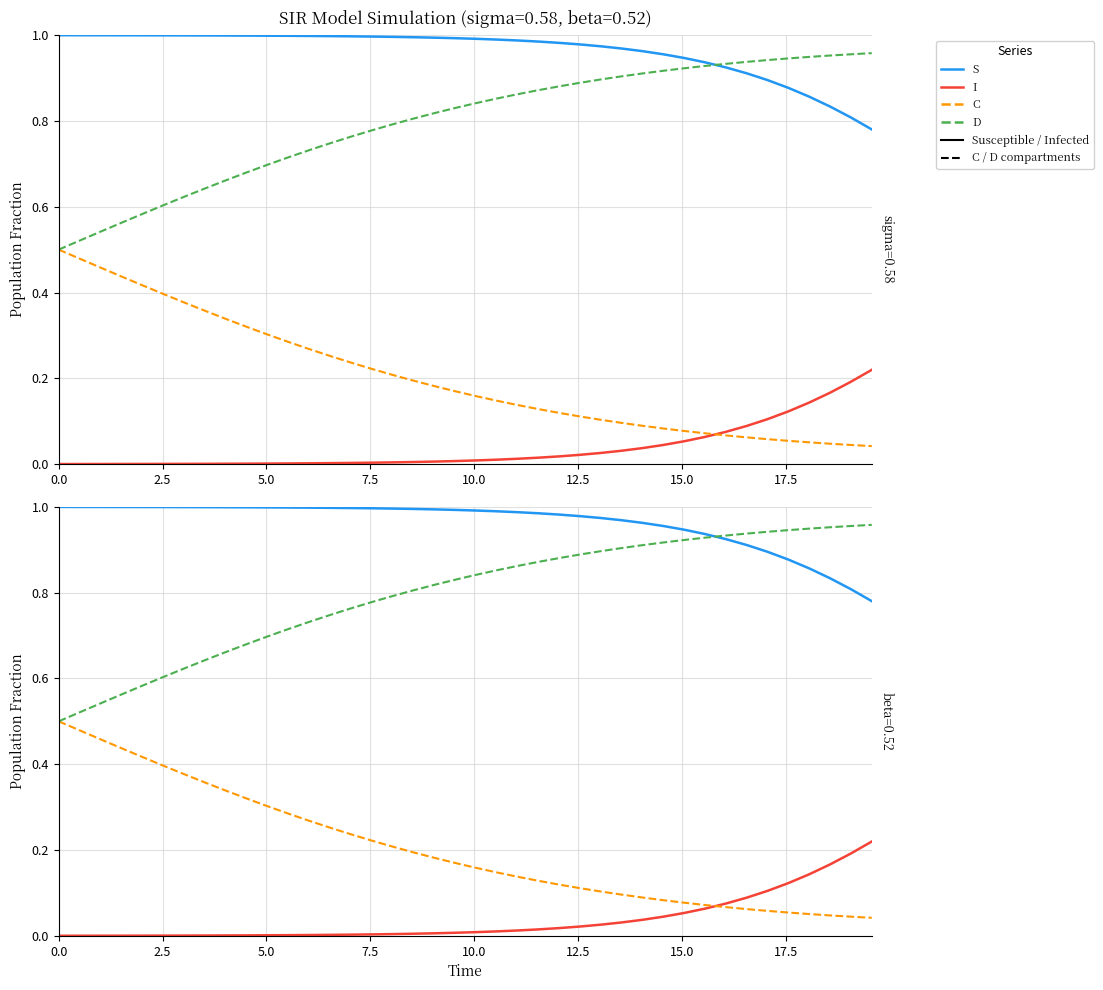

True or false: D and S intersect in this chart.

True